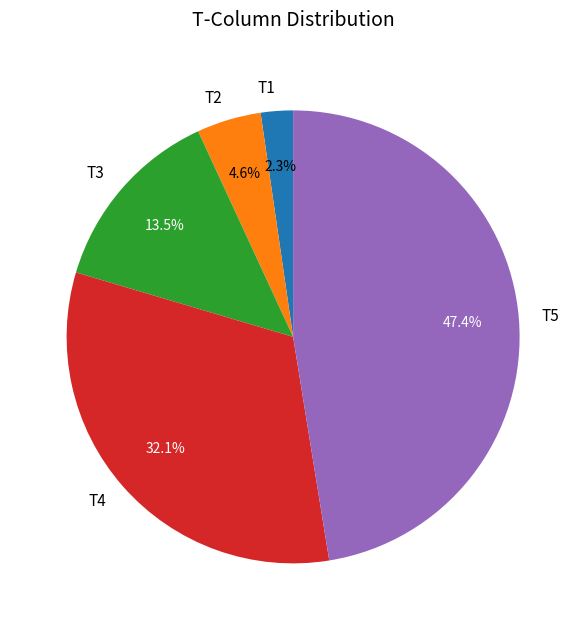

Which slice is the largest?

T5